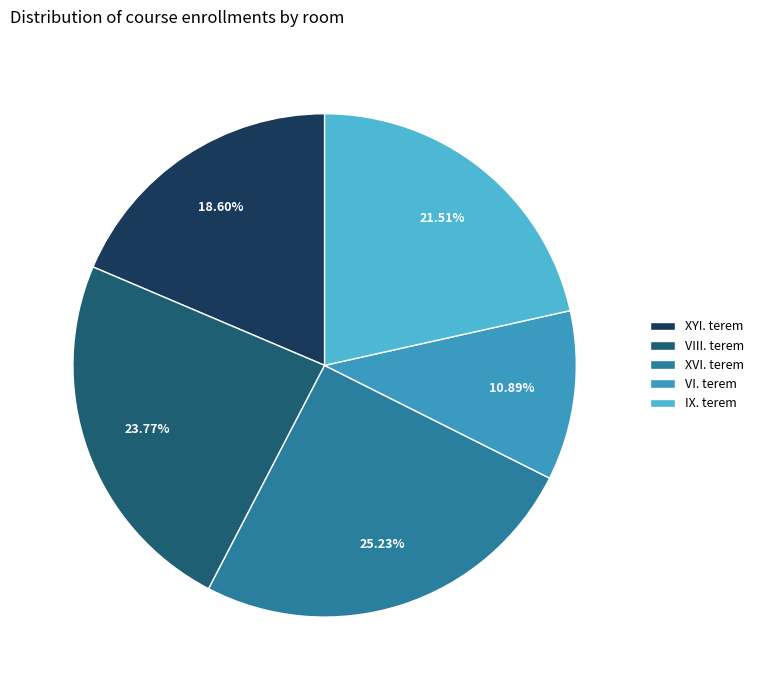

Does any single category account for the majority?

No